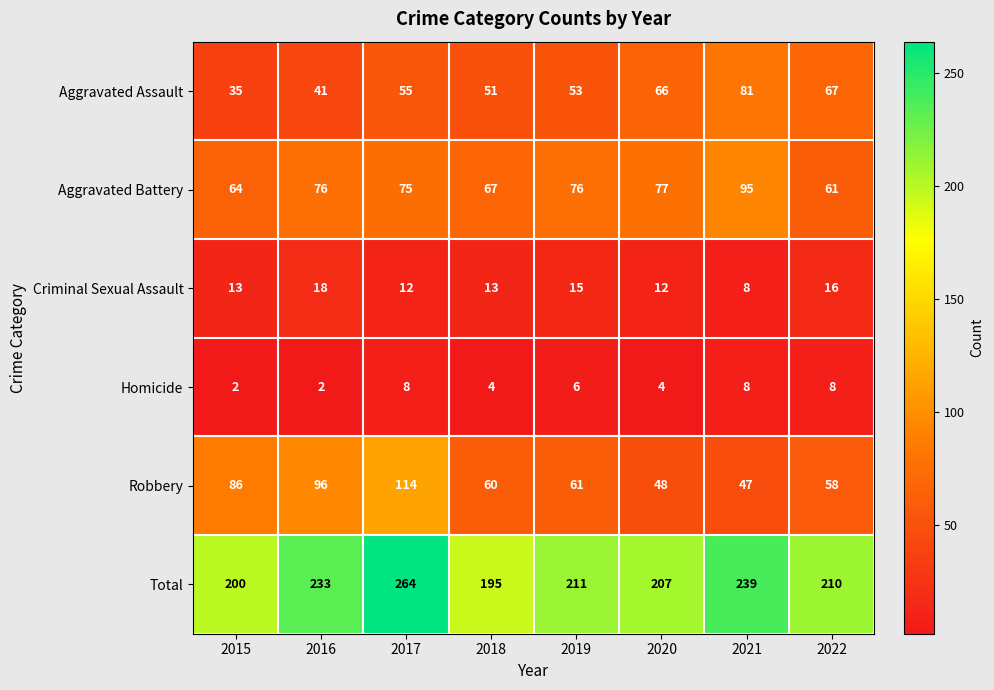

Read the Total value at 2016, to the nearest 5.

235